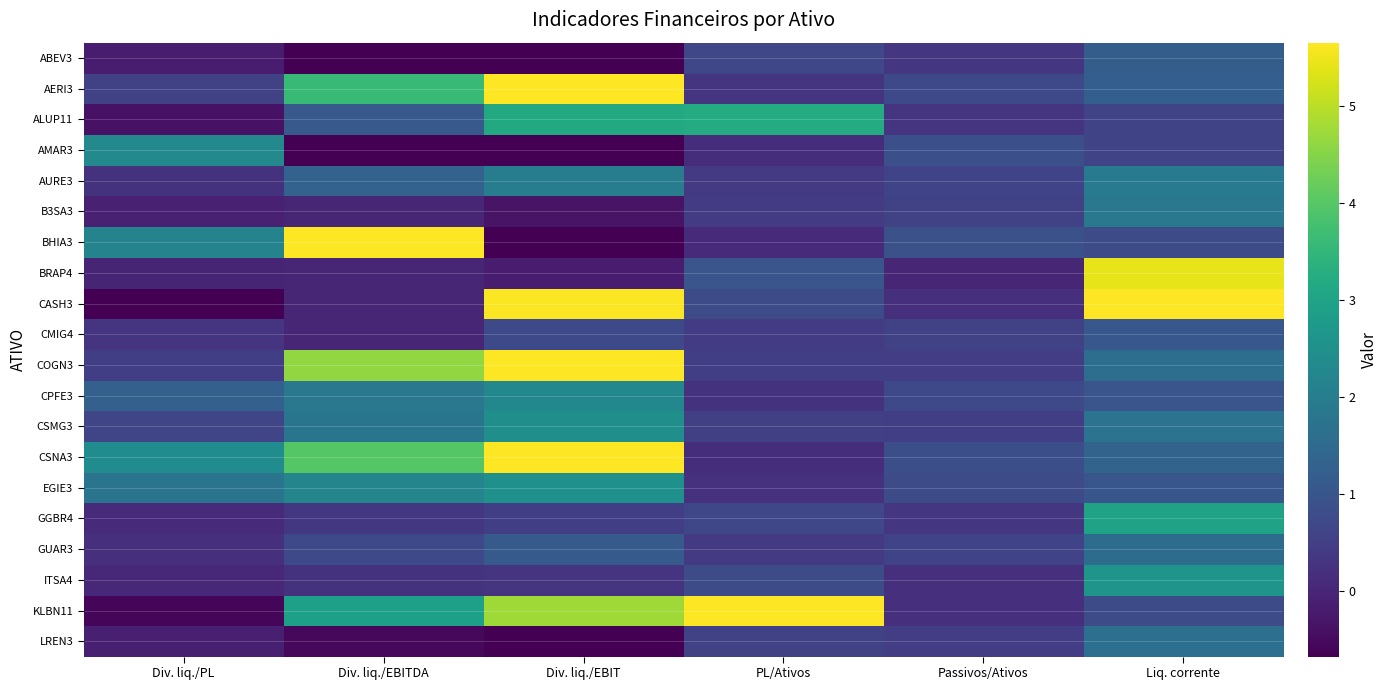

Reading left to right, transcribe all the data shown in this chart.

ABEV3: Div. liq./PL=-0.2	Div. liq./EBITDA=-0.7	Div. liq./EBIT=-0.9	PL/Ativos=0.7	Passivos/Ativos=0.3	Liq. corrente=1.2
AERI3: Div. liq./PL=0.6	Div. liq./EBITDA=3.6	Div. liq./EBIT=9.2	PL/Ativos=0.3	Passivos/Ativos=0.7	Liq. corrente=1.2
ALUP11: Div. liq./PL=-0.4	Div. liq./EBITDA=1.1	Div. liq./EBIT=3.2	PL/Ativos=3.2	Passivos/Ativos=0.3	Liq. corrente=0.6
AMAR3: Div. liq./PL=2.3	Div. liq./EBITDA=-2.0	Div. liq./EBIT=-4.1	PL/Ativos=0.1	Passivos/Ativos=0.9	Liq. corrente=0.6
AURE3: Div. liq./PL=0.2	Div. liq./EBITDA=1.3	Div. liq./EBIT=2.0	PL/Ativos=0.4	Passivos/Ativos=0.6	Liq. corrente=1.9
B3SA3: Div. liq./PL=-0.1	Div. liq./EBITDA=0.0	Div. liq./EBIT=-0.3	PL/Ativos=0.4	Passivos/Ativos=0.6	Liq. corrente=1.9
BHIA3: Div. liq./PL=2.1	Div. liq./EBITDA=12.4	Div. liq./EBIT=-14.4	PL/Ativos=0.1	Passivos/Ativos=0.9	Liq. corrente=0.8
BRAP4: Div. liq./PL=-0.0	Div. liq./EBITDA=0.0	Div. liq./EBIT=-0.2	PL/Ativos=1.0	Passivos/Ativos=0.0	Liq. corrente=5.4
CASH3: Div. liq./PL=-0.8	Div. liq./EBITDA=0.0	Div. liq./EBIT=5.6	PL/Ativos=0.8	Passivos/Ativos=0.2	Liq. corrente=6.5
CMIG4: Div. liq./PL=0.3	Div. liq./EBITDA=0.0	Div. liq./EBIT=0.7	PL/Ativos=0.5	Passivos/Ativos=0.6	Liq. corrente=1.0
COGN3: Div. liq./PL=0.5	Div. liq./EBITDA=4.6	Div. liq./EBIT=7.0	PL/Ativos=0.5	Passivos/Ativos=0.5	Liq. corrente=1.6
CPFE3: Div. liq./PL=1.3	Div. liq./EBITDA=1.9	Div. liq./EBIT=2.3	PL/Ativos=0.3	Passivos/Ativos=0.7	Liq. corrente=1.0
CSMG3: Div. liq./PL=0.6	Div. liq./EBITDA=1.8	Div. liq./EBIT=2.5	PL/Ativos=0.5	Passivos/Ativos=0.5	Liq. corrente=1.7
CSNA3: Div. liq./PL=2.4	Div. liq./EBITDA=4.0	Div. liq./EBIT=6.7	PL/Ativos=0.1	Passivos/Ativos=0.8	Liq. corrente=1.3
EGIE3: Div. liq./PL=1.8	Div. liq./EBITDA=2.2	Div. liq./EBIT=2.5	PL/Ativos=0.2	Passivos/Ativos=0.8	Liq. corrente=1.0
GGBR4: Div. liq./PL=0.1	Div. liq./EBITDA=0.4	Div. liq./EBIT=0.5	PL/Ativos=0.7	Passivos/Ativos=0.3	Liq. corrente=3.0
GUAR3: Div. liq./PL=0.2	Div. liq./EBITDA=0.7	Div. liq./EBIT=1.1	PL/Ativos=0.4	Passivos/Ativos=0.6	Liq. corrente=1.6
ITSA4: Div. liq./PL=0.1	Div. liq./EBITDA=0.2	Div. liq./EBIT=0.3	PL/Ativos=0.8	Passivos/Ativos=0.2	Liq. corrente=2.6
KLBN11: Div. liq./PL=-0.6	Div. liq./EBITDA=2.9	Div. liq./EBIT=4.8	PL/Ativos=7.1	Passivos/Ativos=0.2	Liq. corrente=0.8
LREN3: Div. liq./PL=-0.1	Div. liq./EBITDA=-0.6	Div. liq./EBIT=-1.1	PL/Ativos=0.5	Passivos/Ativos=0.5	Liq. corrente=1.6